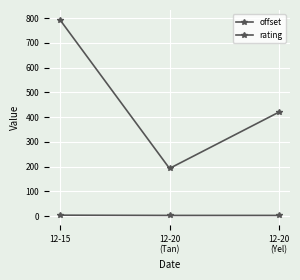

How many data points in offset are less than 420?

1